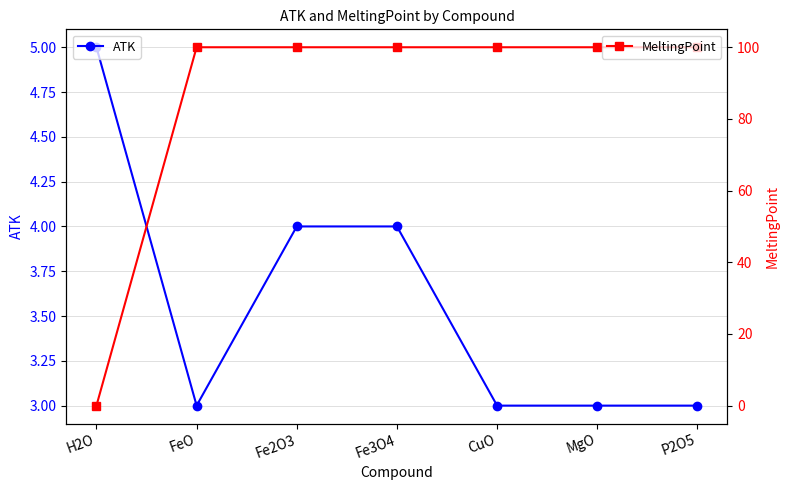

Reading left to right, list all the values displayed in this chart.

ATK: 5	3	4	4	3	3	3
MeltingPoint: 0	100	100	100	100	100	100